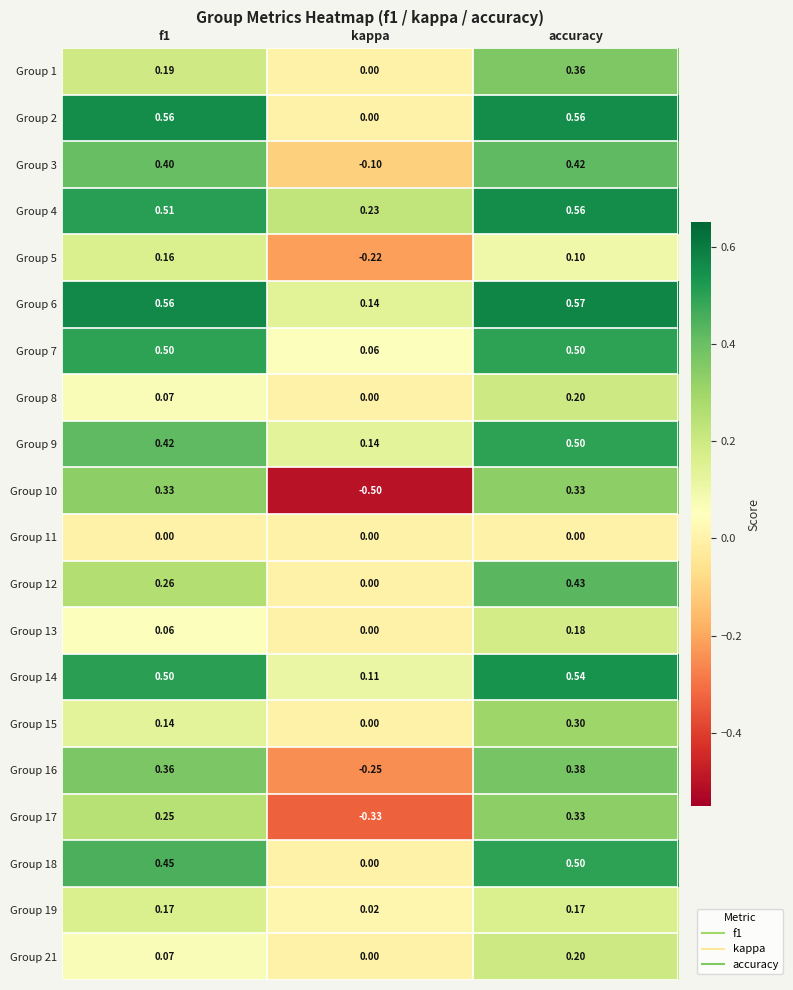

At which label is Group 6 closest to 0?

kappa